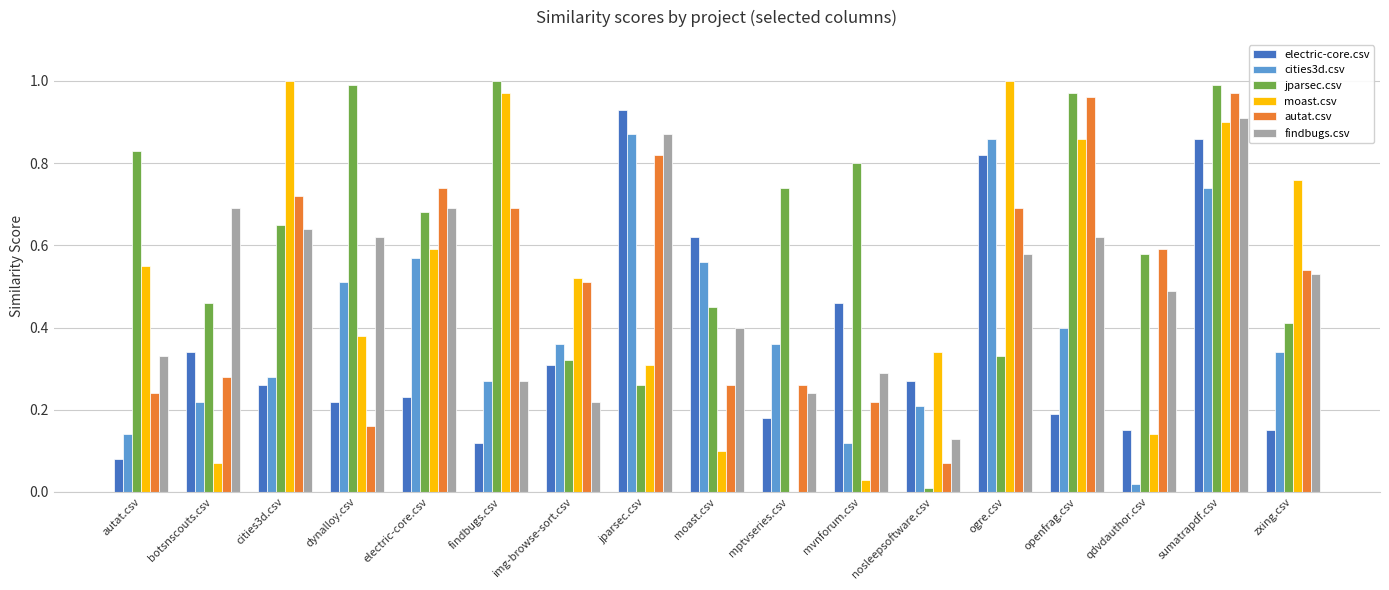

What is the total value across all series at img-browse-sort.csv?

2.2